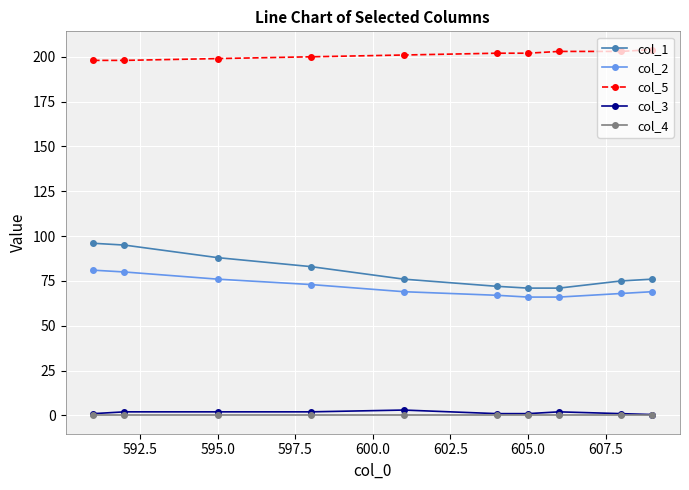

True or false: col_3 and col_2 cross at least once.

False